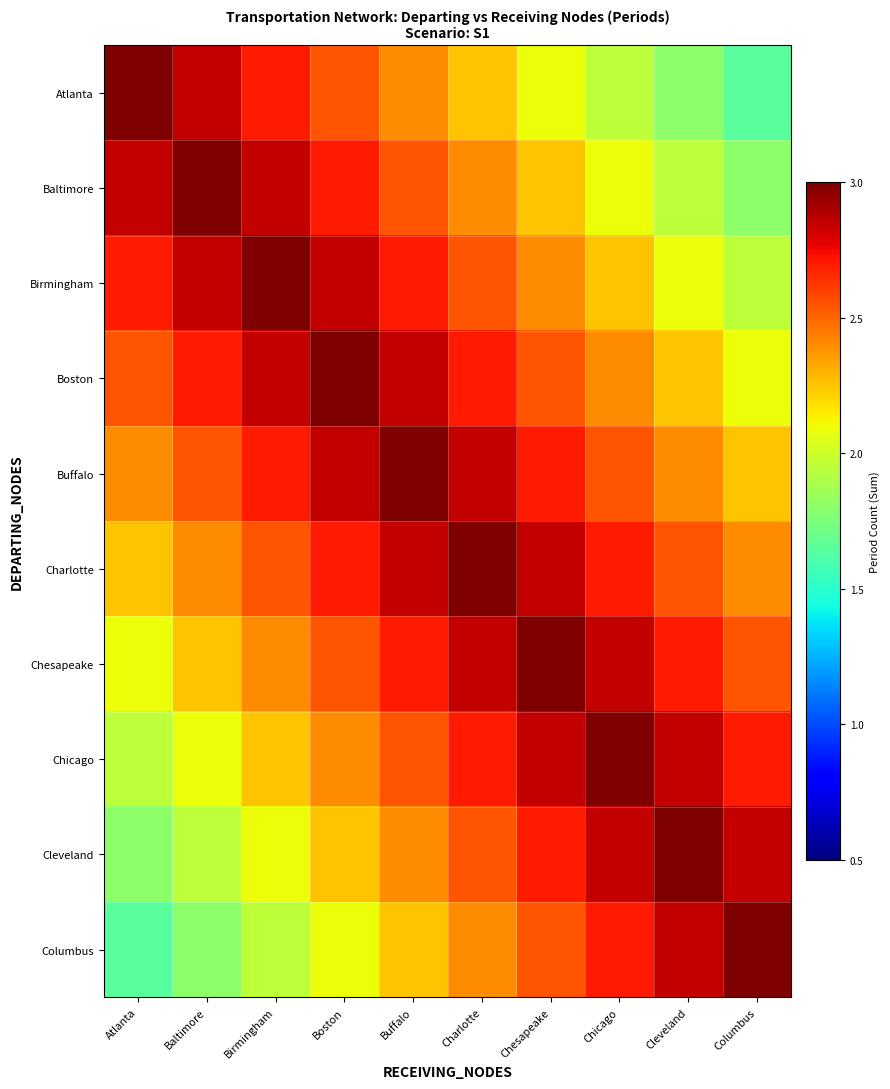

Reading left to right, transcribe all the data shown in this chart.

Atlanta: Atlanta=3.0	Baltimore=2.9	Birmingham=2.7	Boston=2.5	Buffalo=2.4	Charlotte=2.2	Chesapeake=2.1	Chicago=1.9	Cleveland=1.8	Columbus=1.7
Baltimore: Atlanta=2.9	Baltimore=3.0	Birmingham=2.9	Boston=2.7	Buffalo=2.5	Charlotte=2.4	Chesapeake=2.2	Chicago=2.1	Cleveland=1.9	Columbus=1.8
Birmingham: Atlanta=2.7	Baltimore=2.9	Birmingham=3.0	Boston=2.9	Buffalo=2.7	Charlotte=2.5	Chesapeake=2.4	Chicago=2.2	Cleveland=2.1	Columbus=1.9
Boston: Atlanta=2.5	Baltimore=2.7	Birmingham=2.9	Boston=3.0	Buffalo=2.9	Charlotte=2.7	Chesapeake=2.5	Chicago=2.4	Cleveland=2.2	Columbus=2.1
Buffalo: Atlanta=2.4	Baltimore=2.5	Birmingham=2.7	Boston=2.9	Buffalo=3.0	Charlotte=2.9	Chesapeake=2.7	Chicago=2.5	Cleveland=2.4	Columbus=2.2
Charlotte: Atlanta=2.2	Baltimore=2.4	Birmingham=2.5	Boston=2.7	Buffalo=2.9	Charlotte=3.0	Chesapeake=2.9	Chicago=2.7	Cleveland=2.5	Columbus=2.4
Chesapeake: Atlanta=2.1	Baltimore=2.2	Birmingham=2.4	Boston=2.5	Buffalo=2.7	Charlotte=2.9	Chesapeake=3.0	Chicago=2.9	Cleveland=2.7	Columbus=2.5
Chicago: Atlanta=1.9	Baltimore=2.1	Birmingham=2.2	Boston=2.4	Buffalo=2.5	Charlotte=2.7	Chesapeake=2.9	Chicago=3.0	Cleveland=2.9	Columbus=2.7
Cleveland: Atlanta=1.8	Baltimore=1.9	Birmingham=2.1	Boston=2.2	Buffalo=2.4	Charlotte=2.5	Chesapeake=2.7	Chicago=2.9	Cleveland=3.0	Columbus=2.9
Columbus: Atlanta=1.7	Baltimore=1.8	Birmingham=1.9	Boston=2.1	Buffalo=2.2	Charlotte=2.4	Chesapeake=2.5	Chicago=2.7	Cleveland=2.9	Columbus=3.0